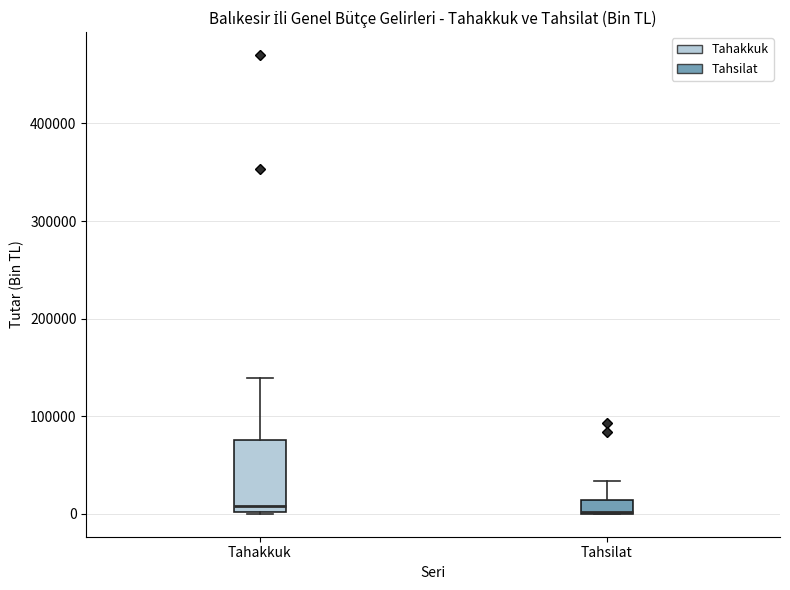

Comparing the boxes themselves (not the whiskers), which one is the tallest?

Tahakkuk